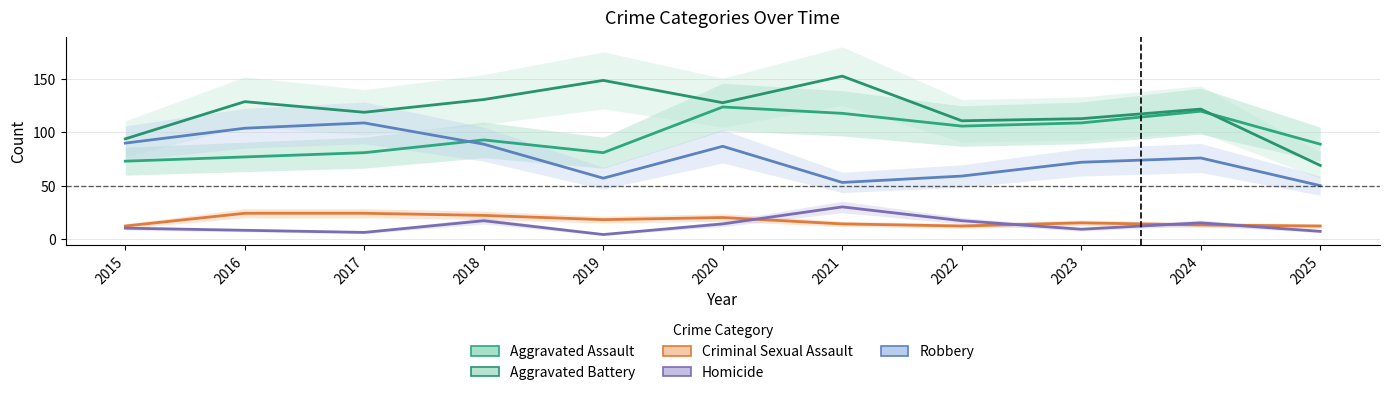

True or false: Robbery and Homicide intersect in this chart.

False